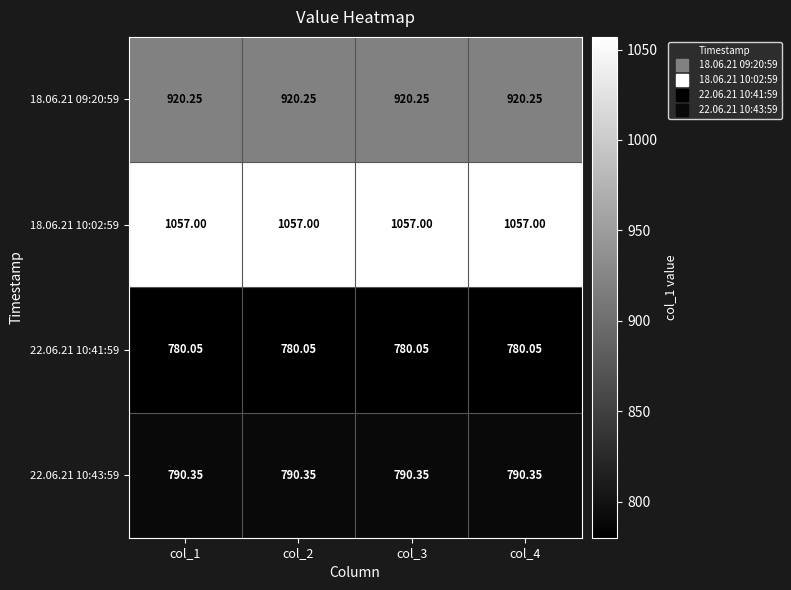

Is the value of 18.06.21 10:02:59 at col_2 greater than the value of 18.06.21 09:20:59 at col_3?

Yes